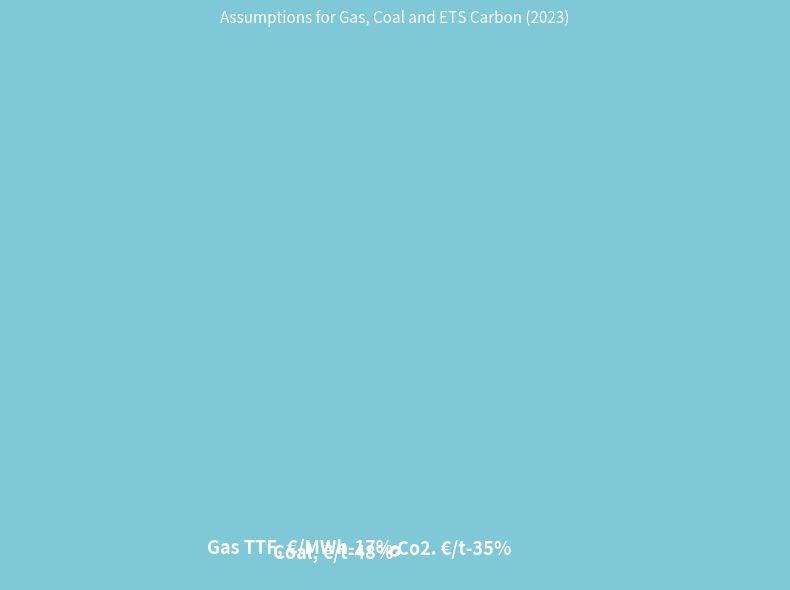

To the nearest percent, what portion does Coal, €/t represent?

48%